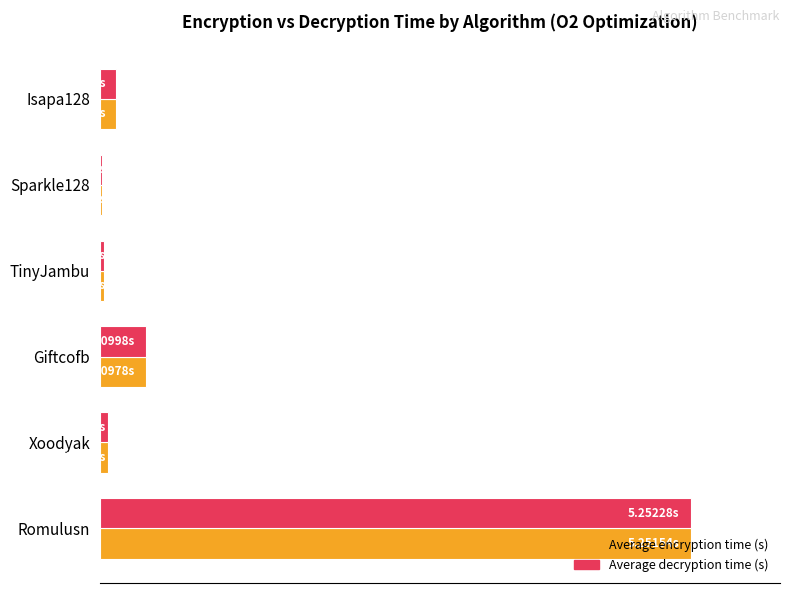

At which label is Average decryption time (s) closest to 50?

Giftcofb